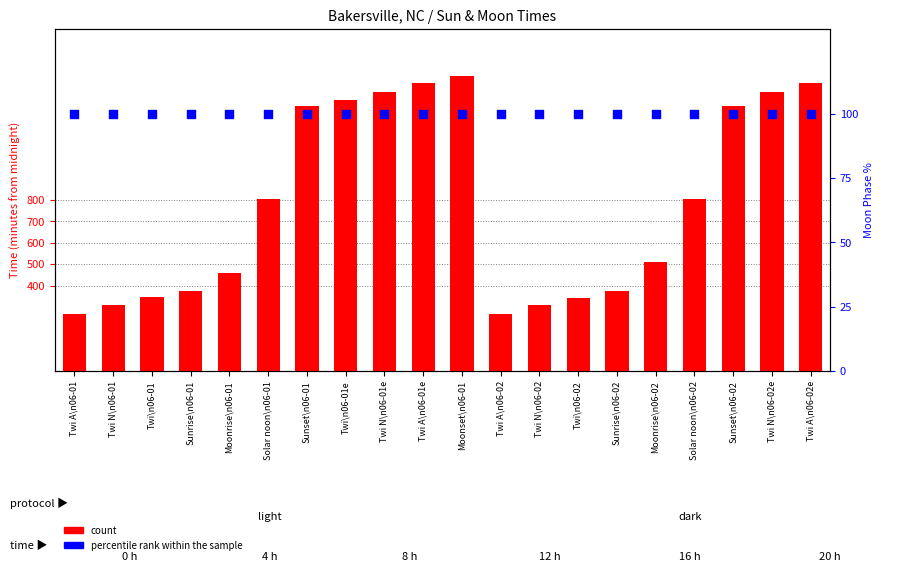

Which series has the largest Y range (max minus min)?

count